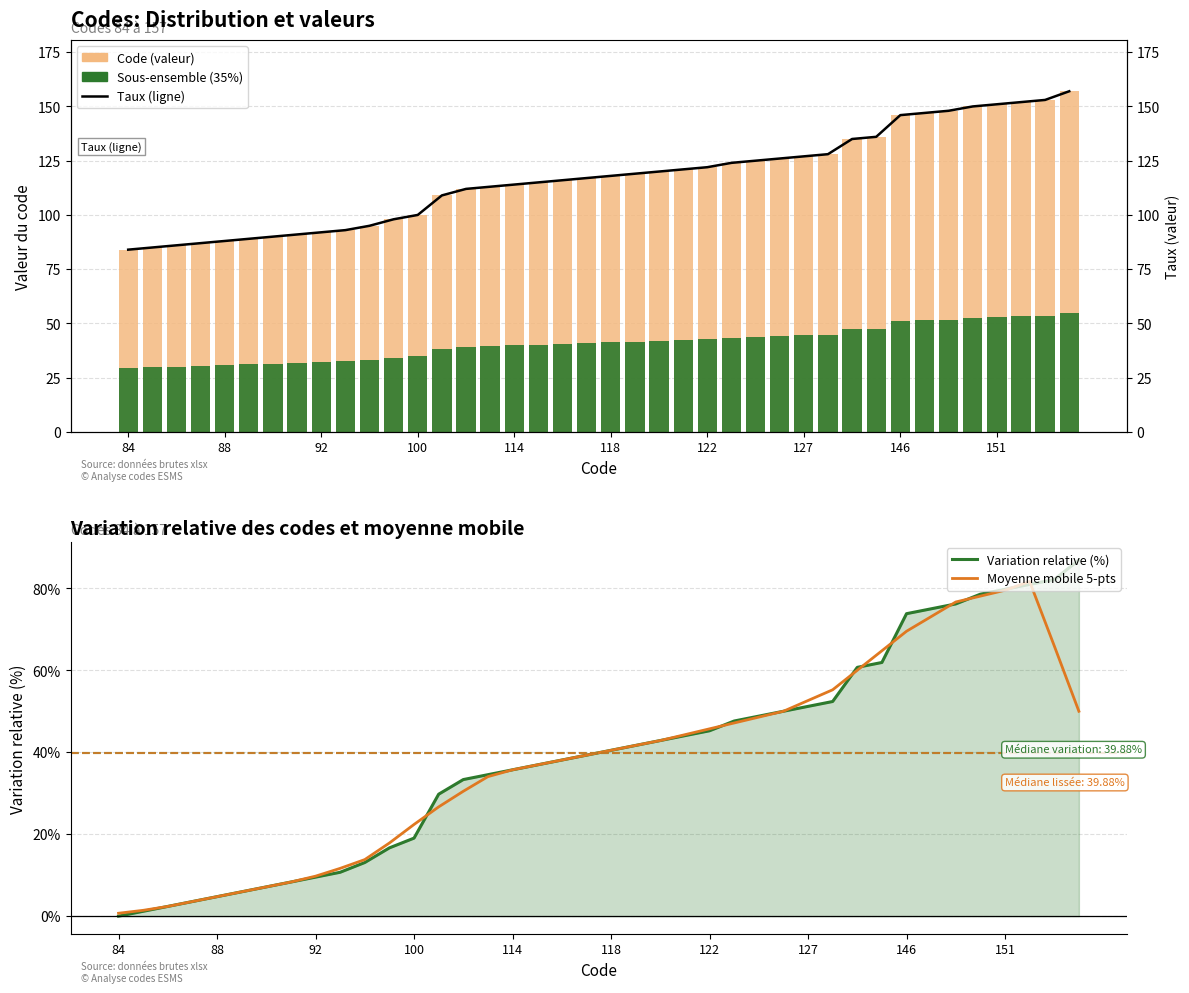

What is the maximum value shown in the chart?

157.0